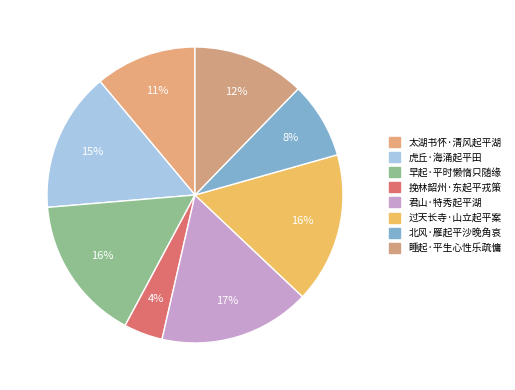

Does 挽林韶州·东起平戎策 account for over 50% of the chart?

No